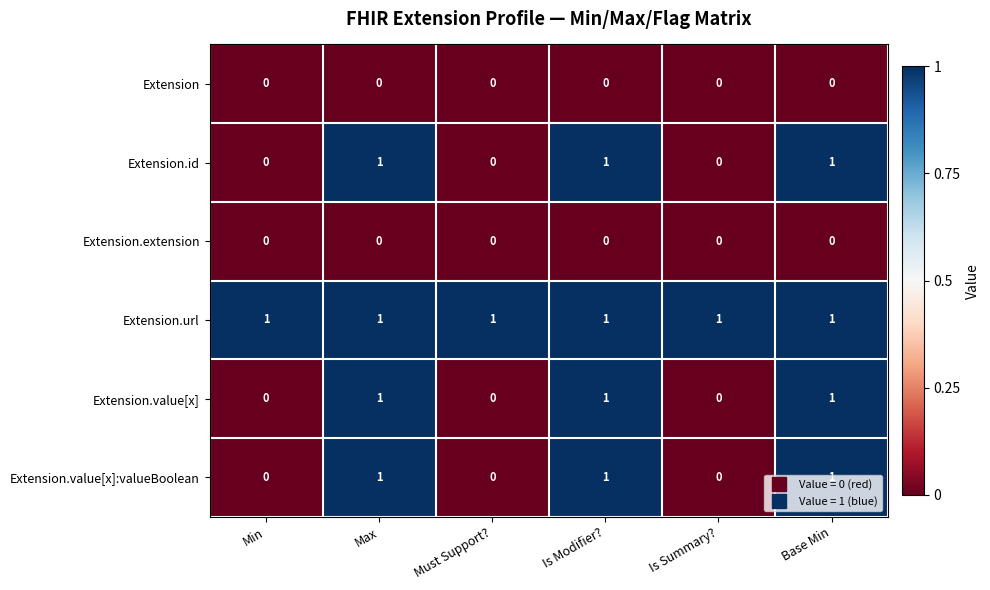

Count the number of categories in the chart.

6